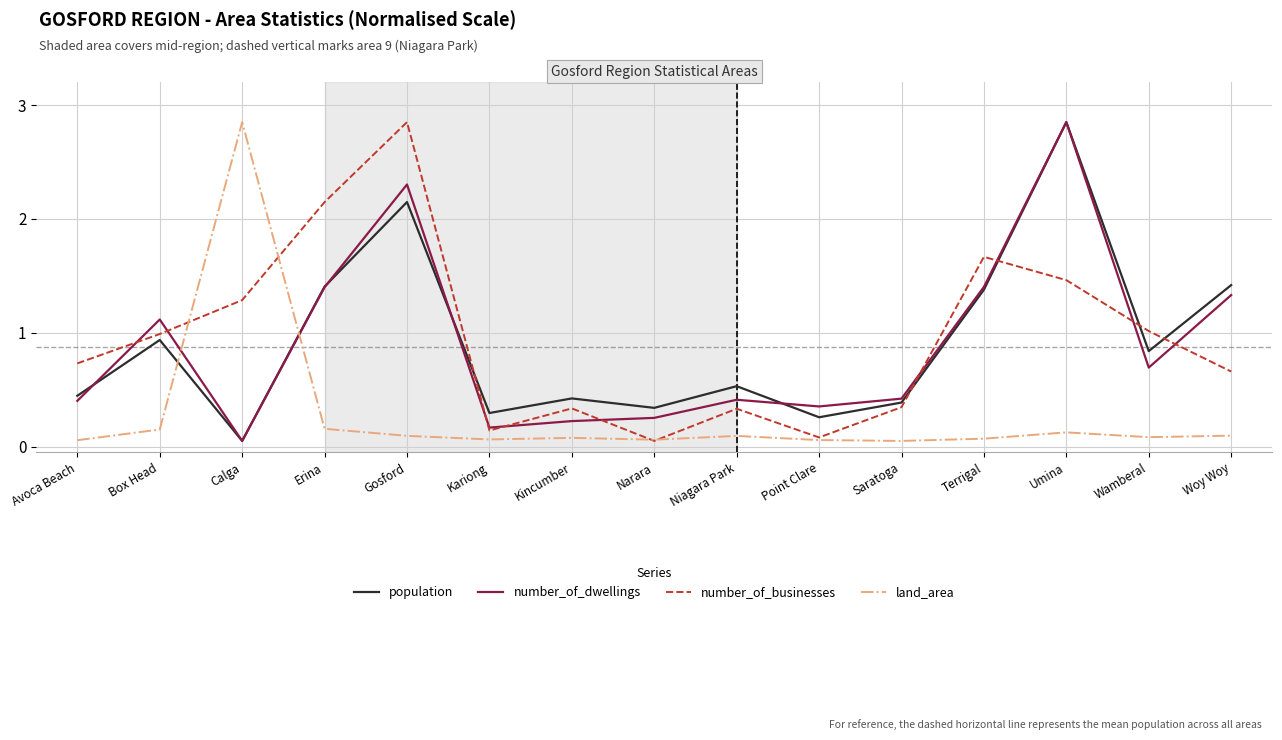

Where is the first local maximum for land_area?

Calga